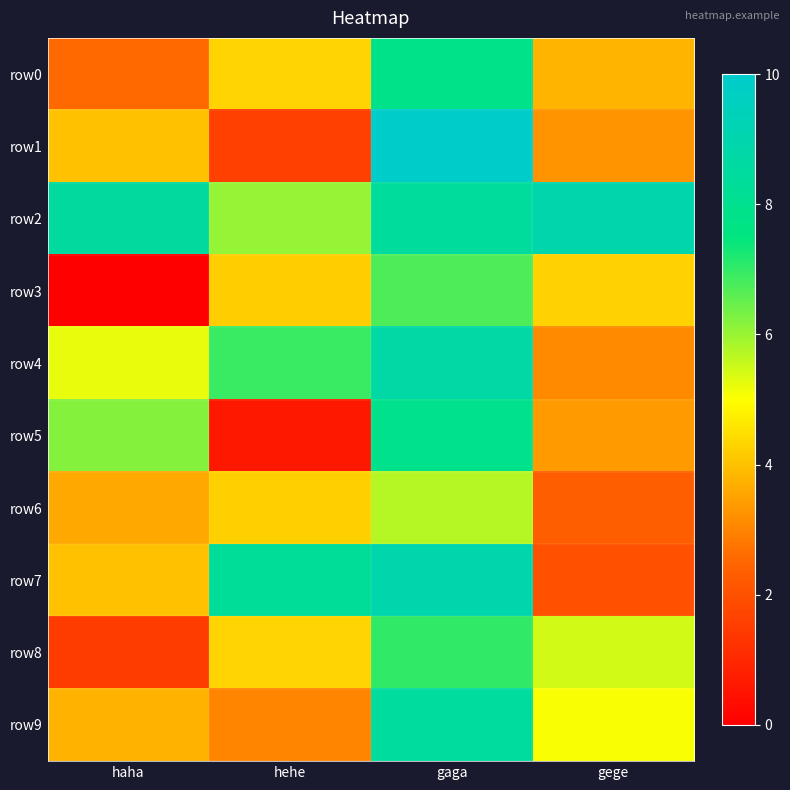

Which label corresponds to the smallest value in the chart?

haha